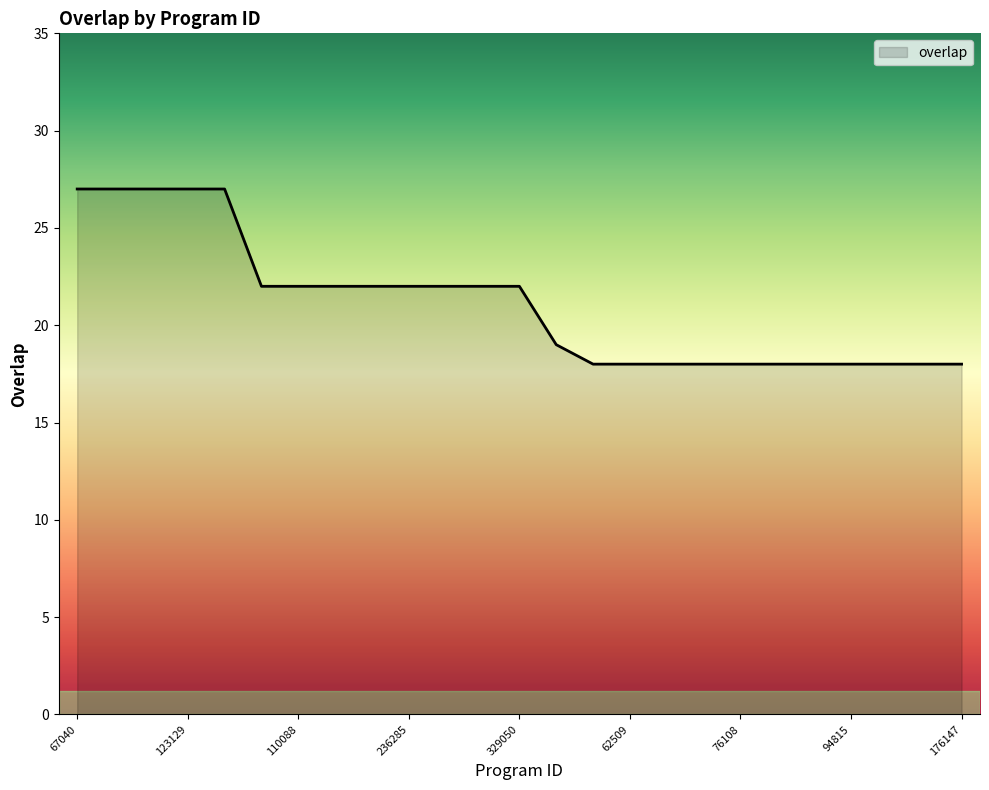

What is the minimum value shown in the chart?

18